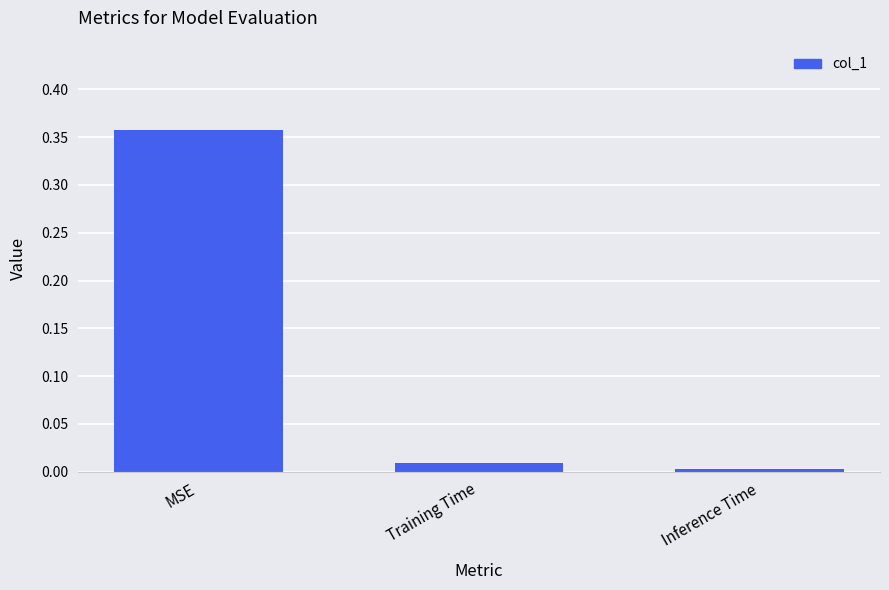

List the labels in order of value, smallest first.

Inference Time, Training Time, MSE